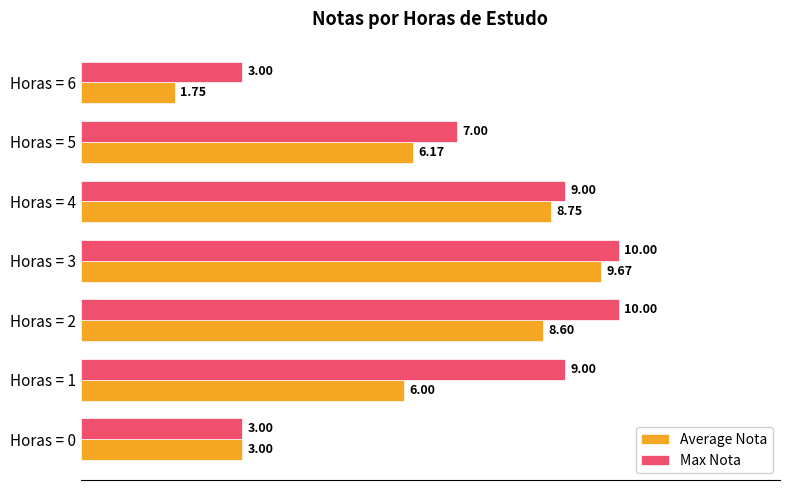

Rank the series by their maximum value, from lowest to highest.

Average Nota, Max Nota